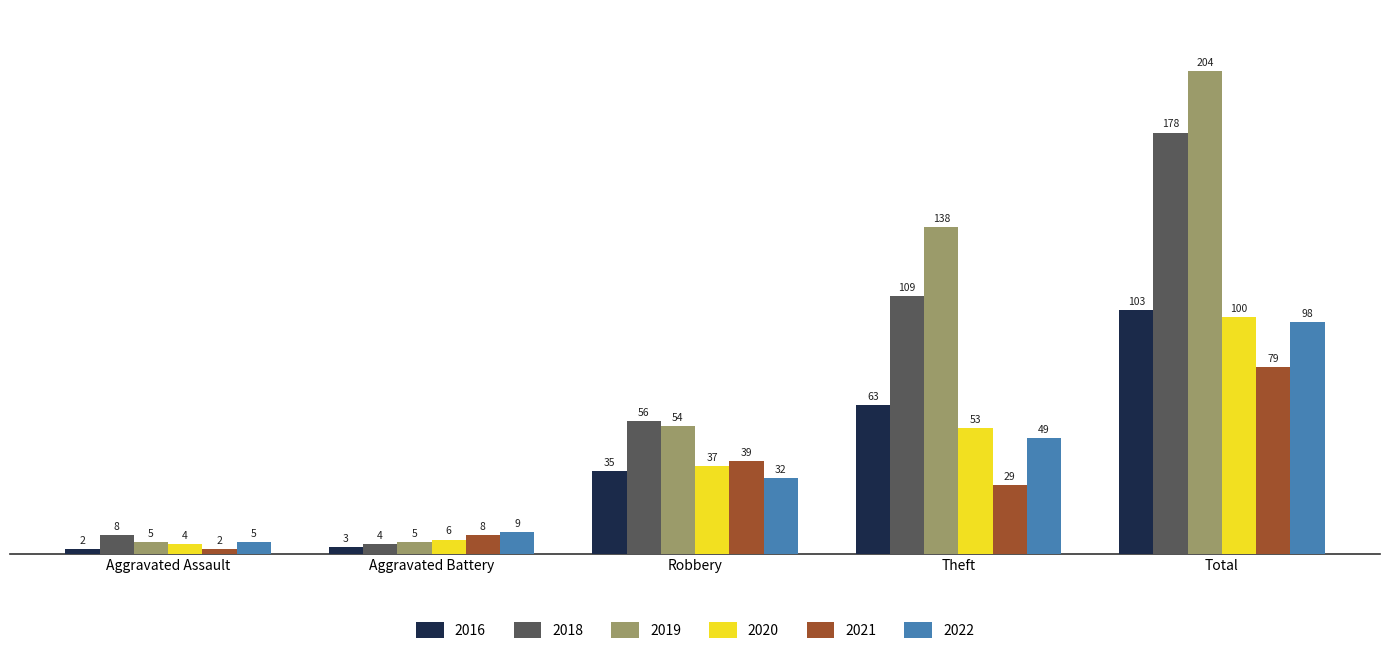

What are all the series names shown in the legend?

2016, 2018, 2019, 2020, 2021, 2022